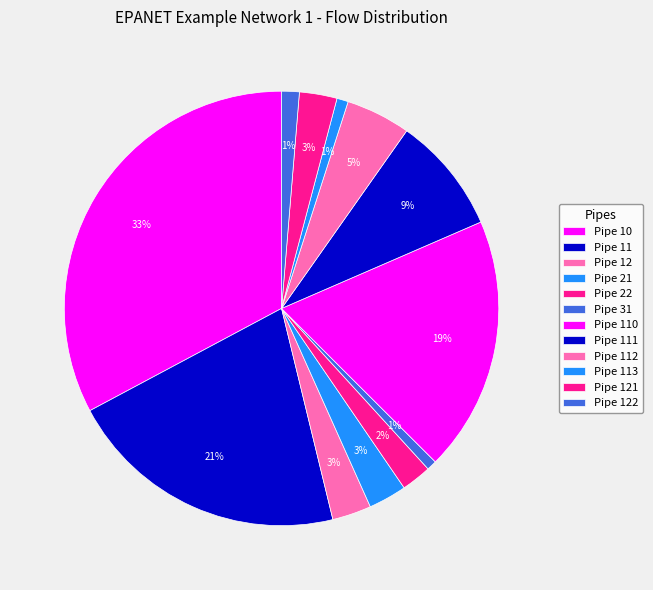

Is it true that Pipe 113 is 1% of the pie?

True